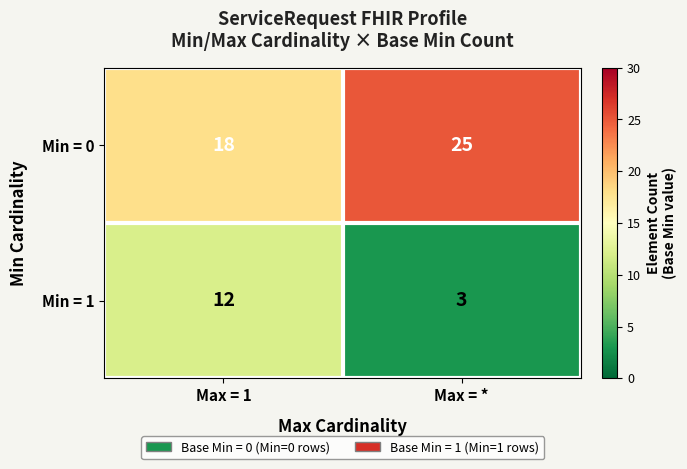

What is the approximate value of Min = 0 at Max = 1?

18